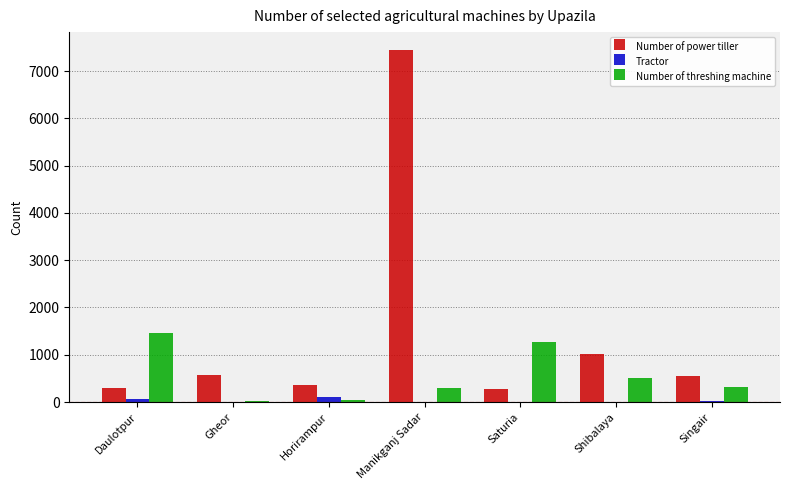

What is the sum of all Tractor values?

179